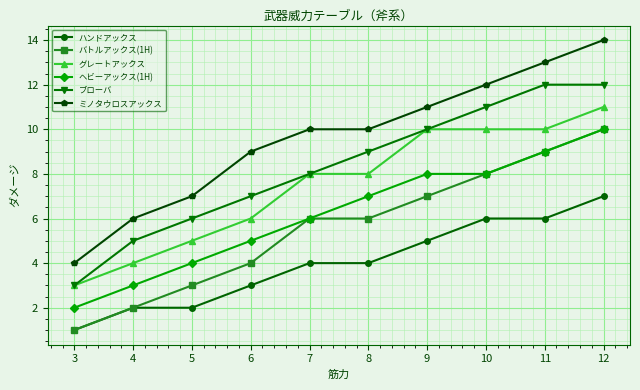

The バトルアックス(1H) series shows 1 at 4. True or false?

False